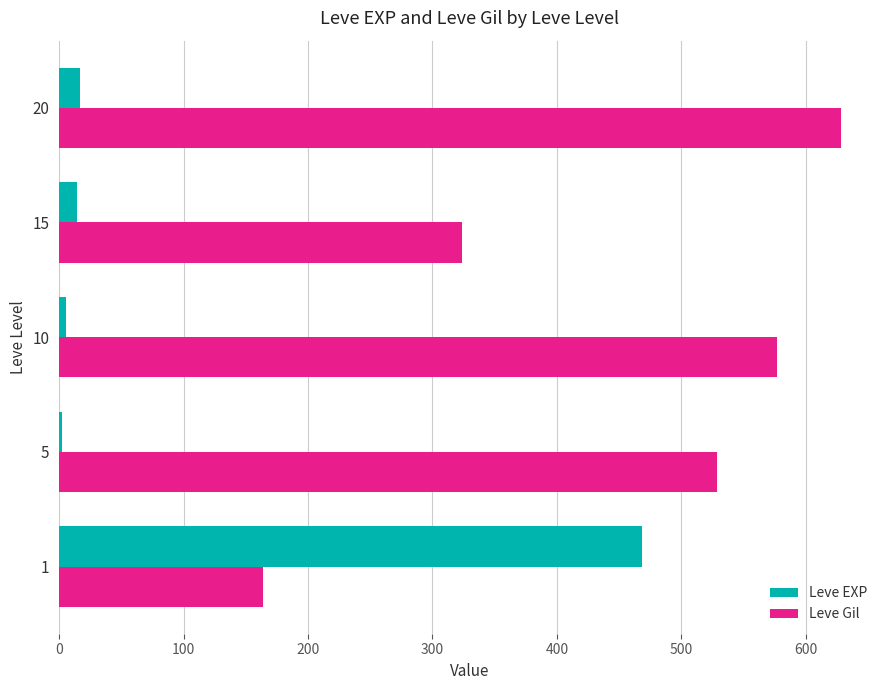

The value of Leve EXP at 1 is 309.2. True or false?

False